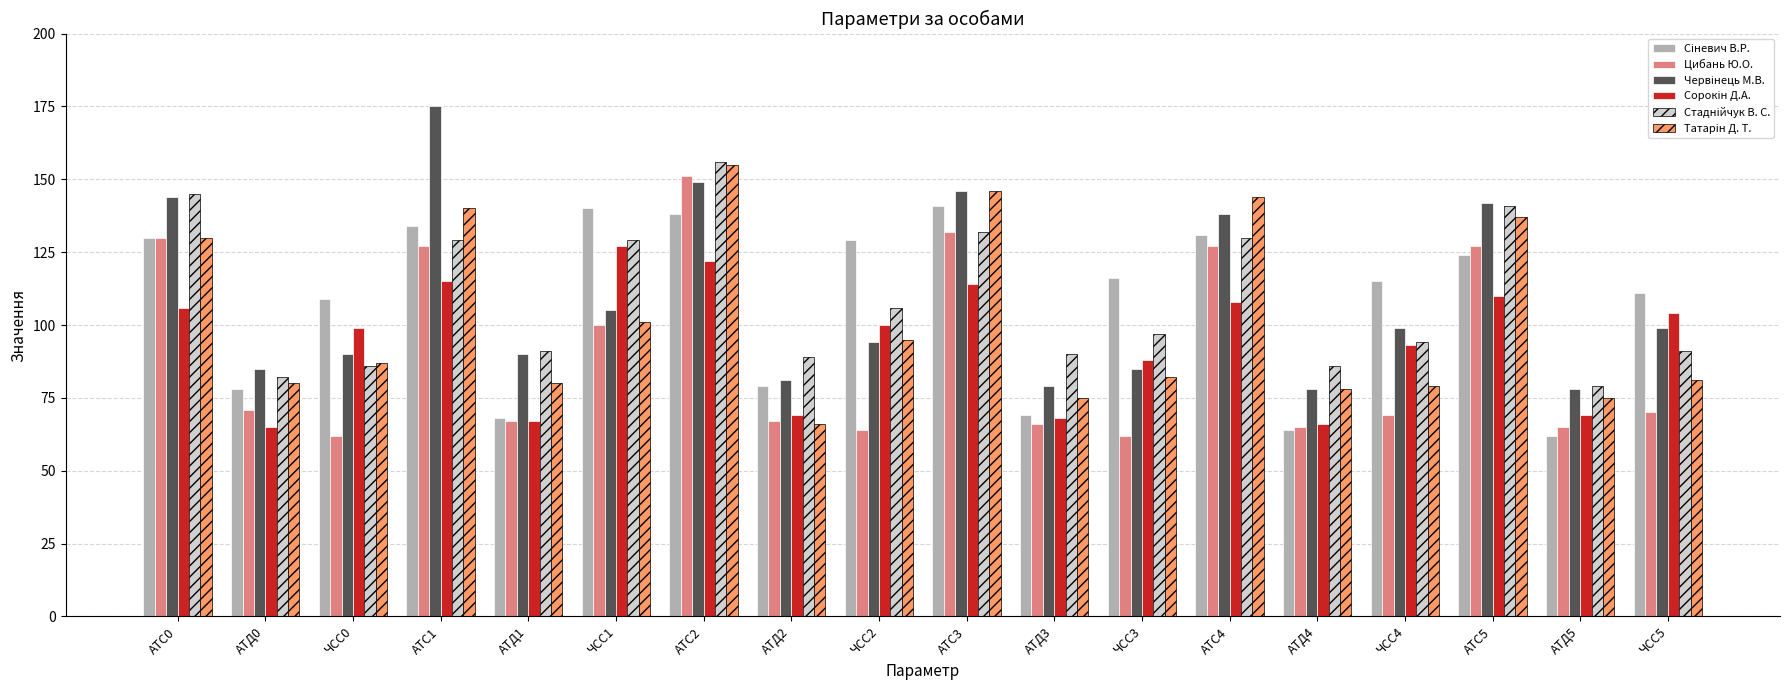

The value of Цибань Ю.О. at ЧСС1 is 100. True or false?

True